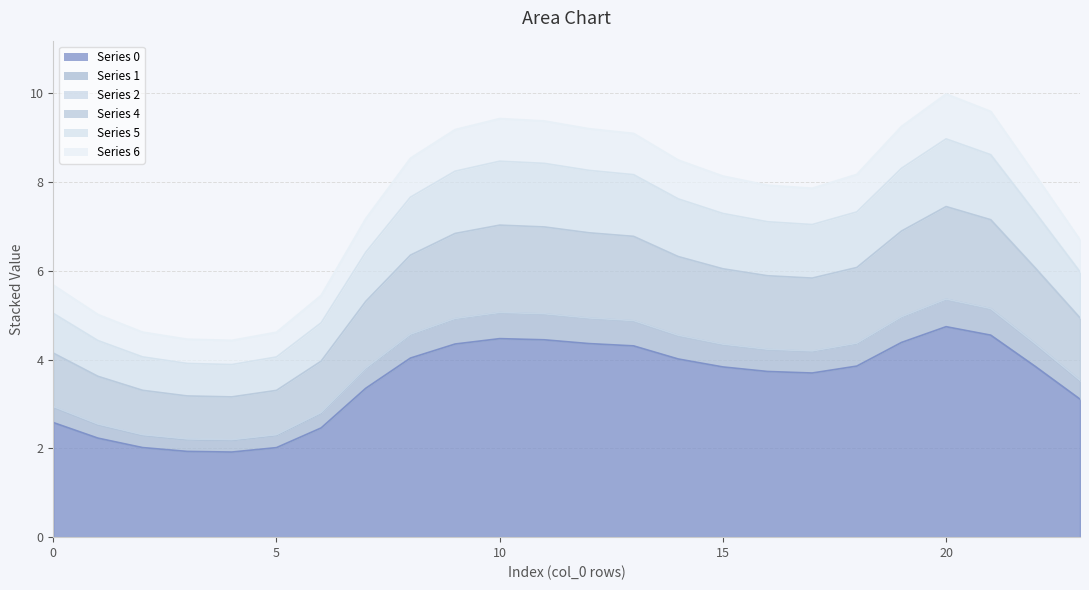

How many interior local valleys does the 6 series have?

2